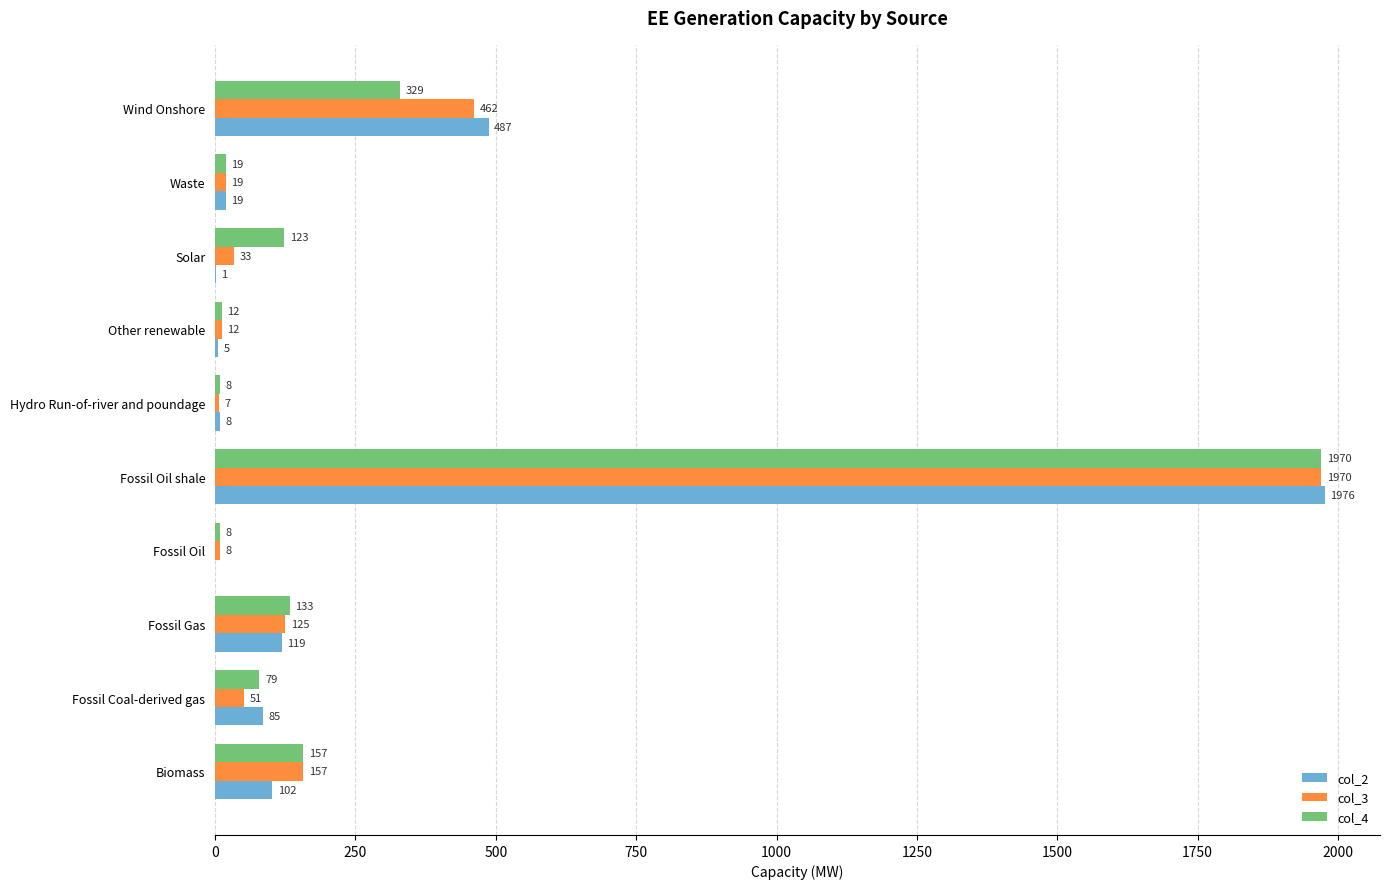

Is it true that col_3 equals 157 at Biomass?

True